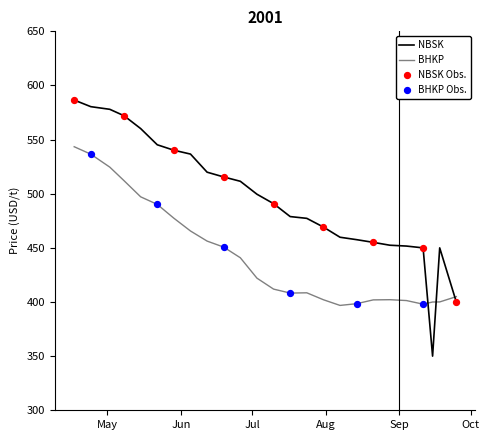

Which series has the largest total across all categories?

NBSK